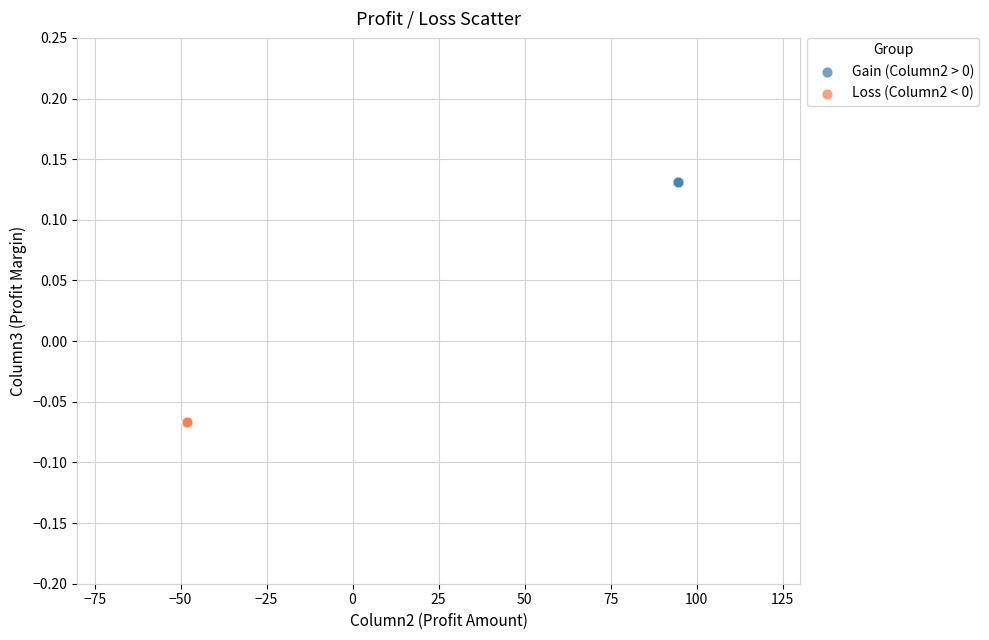

Which series contains the lowest Y value?

Loss (Column2 < 0)